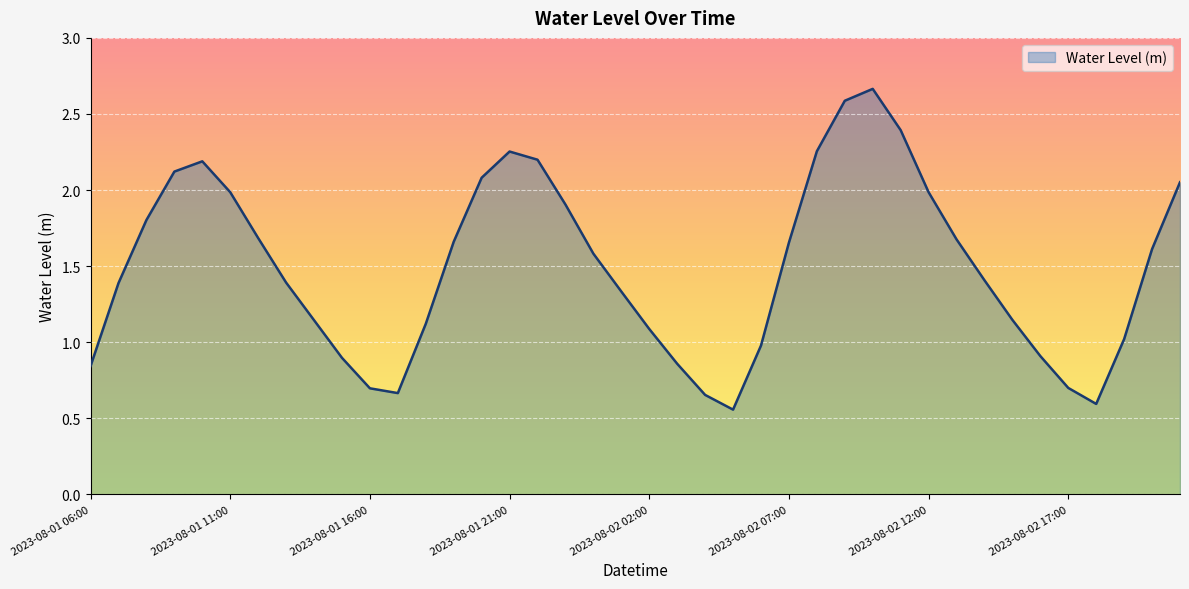

Reading left to right, transcribe all the data shown in this chart.

2023-08-01 06:00=0.8	2023-08-01 07:00=1.4	2023-08-01 08:00=1.8	2023-08-01 09:00=2.1	2023-08-01 10:00=2.2	2023-08-01 11:00=2.0	2023-08-01 12:00=1.7	2023-08-01 13:00=1.4	2023-08-01 14:00=1.1	2023-08-01 15:00=0.9	2023-08-01 16:00=0.7	2023-08-01 17:00=0.7	2023-08-01 18:00=1.1	2023-08-01 19:00=1.7	2023-08-01 20:00=2.1	2023-08-01 21:00=2.3	2023-08-01 22:00=2.2	2023-08-01 23:00=1.9	2023-08-02 00:00=1.6	2023-08-02 01:00=1.3	2023-08-02 02:00=1.1	2023-08-02 03:00=0.9	2023-08-02 04:00=0.7	2023-08-02 05:00=0.6	2023-08-02 06:00=1.0	2023-08-02 07:00=1.7	2023-08-02 08:00=2.3	2023-08-02 09:00=2.6	2023-08-02 10:00=2.7	2023-08-02 11:00=2.4	2023-08-02 12:00=2.0	2023-08-02 13:00=1.7	2023-08-02 14:00=1.4	2023-08-02 15:00=1.1	2023-08-02 16:00=0.9	2023-08-02 17:00=0.7	2023-08-02 18:00=0.6	2023-08-02 19:00=1.0	2023-08-02 20:00=1.6	2023-08-02 21:00=2.1